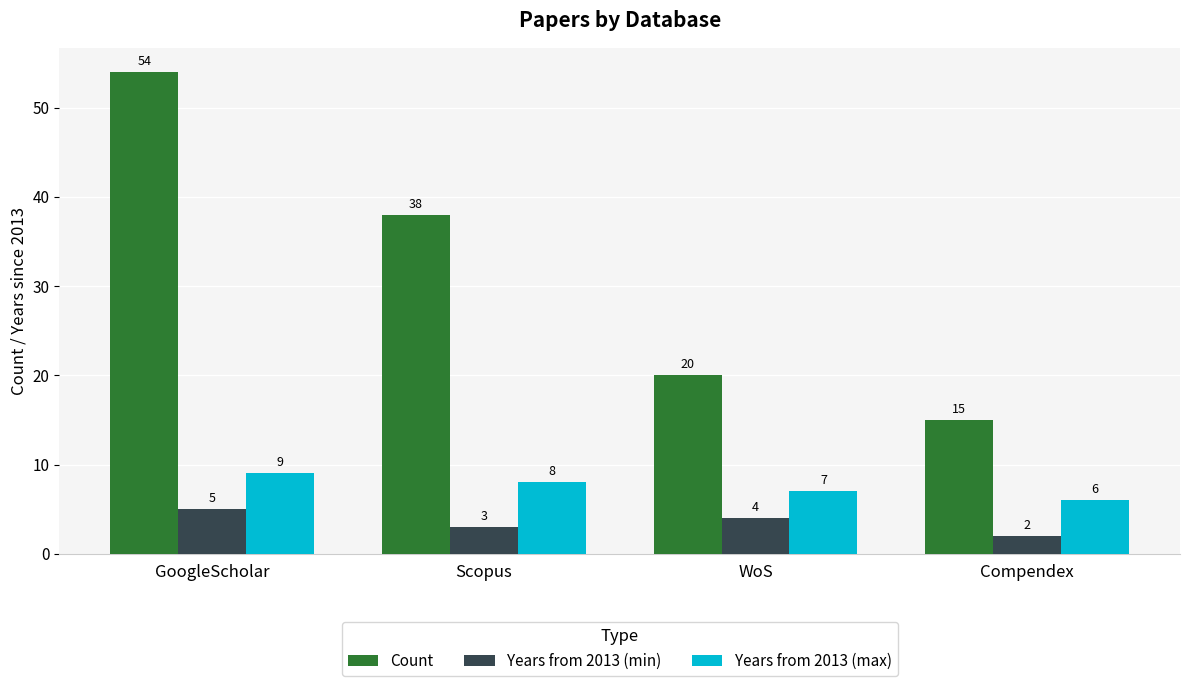

Where is Years from 2013 (max) nearest to the value 7?

WoS